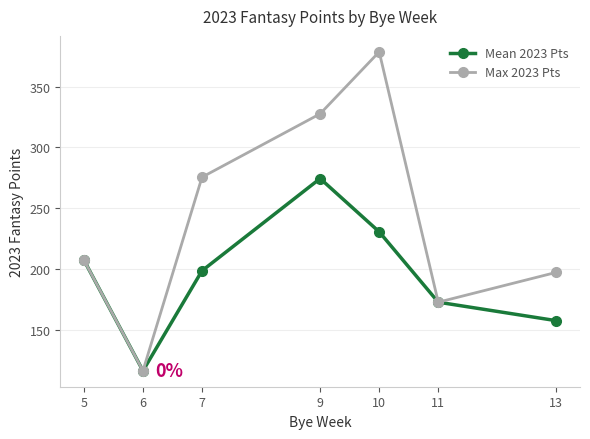

At which label does Max 2023 Pts reach its minimum?

6